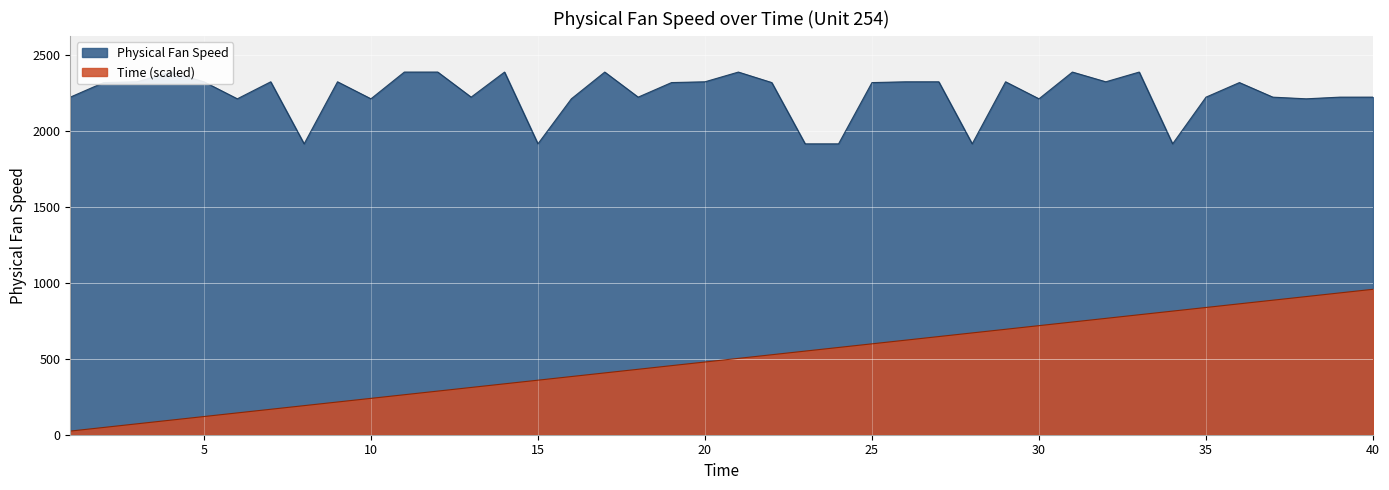

The value of Physical Fan Speed at 29 is 4136.7. True or false?

False